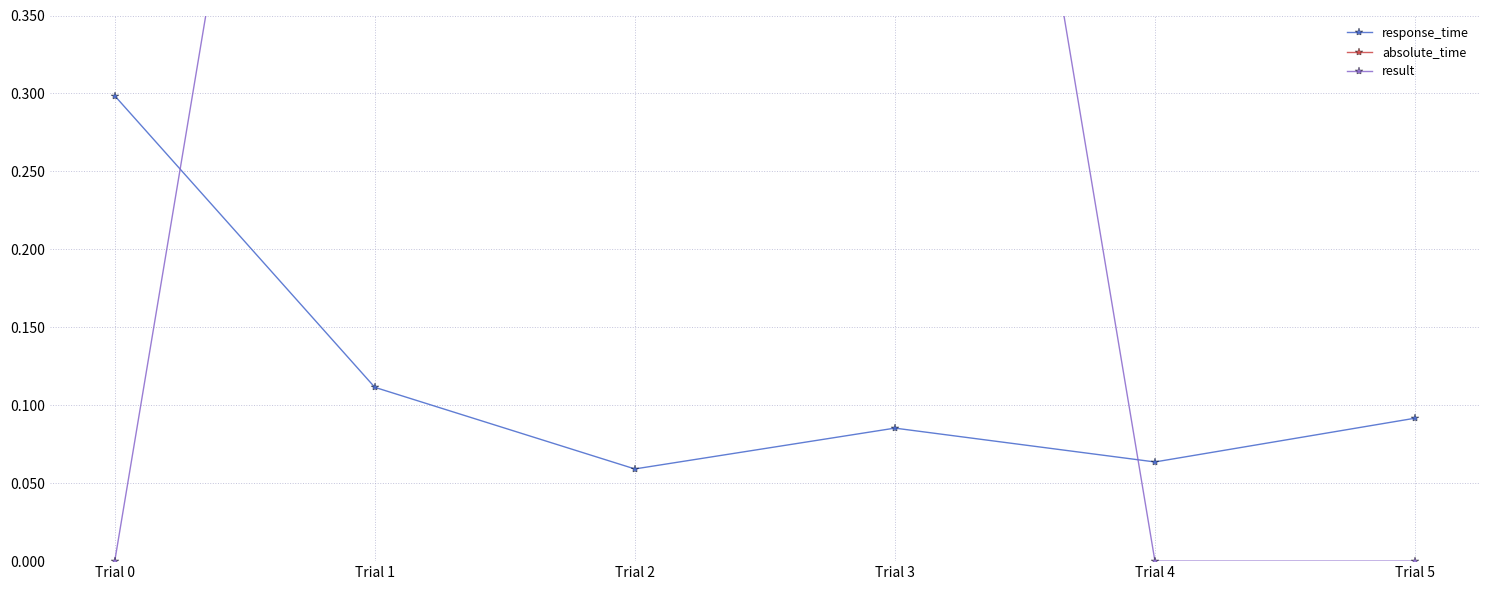

How many values in result are above zero?

3